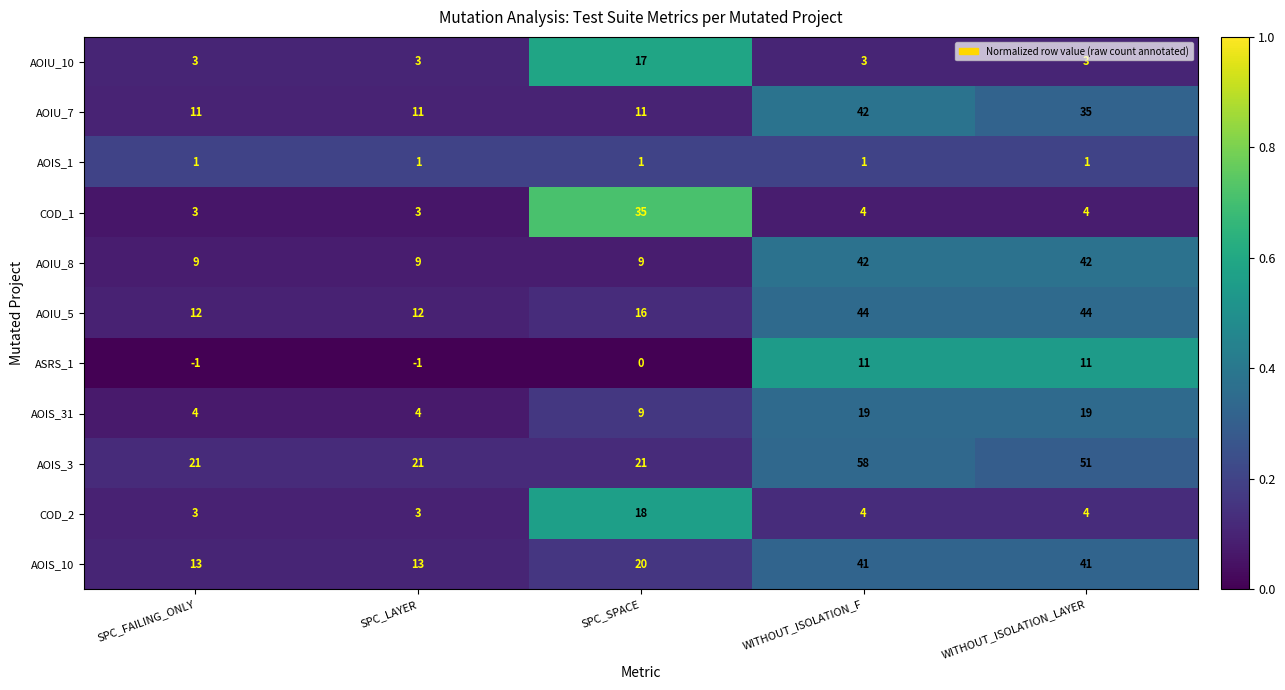

What is the total value across all series at SPC_LAYER?

79